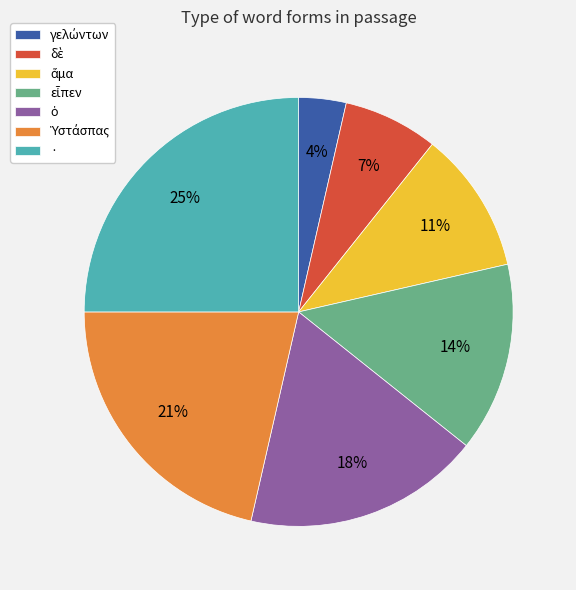

The · slice represents 25% of the pie. True or false?

True